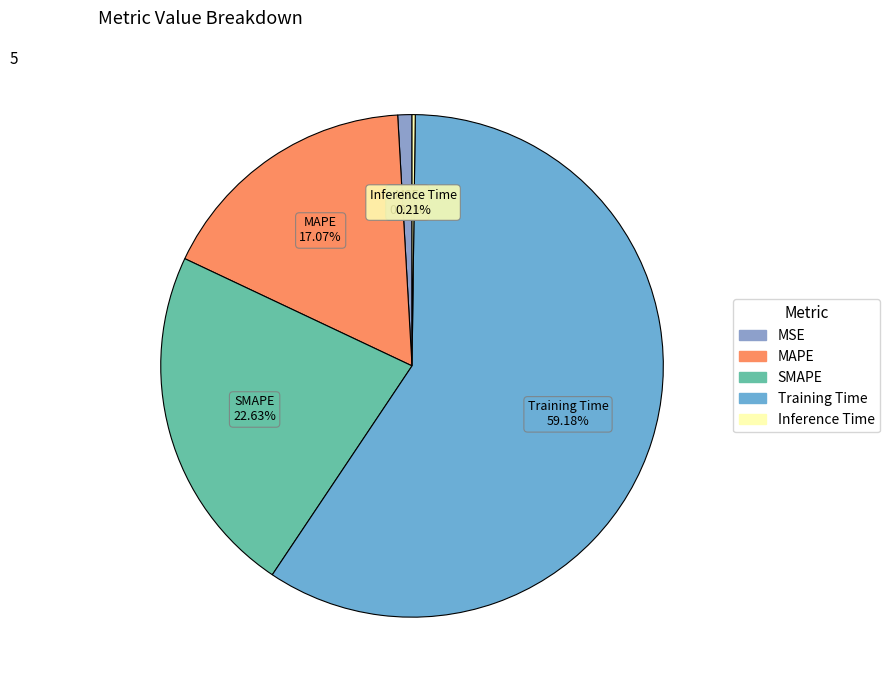

Do MAPE and MSE together represent more than half of the pie?

No